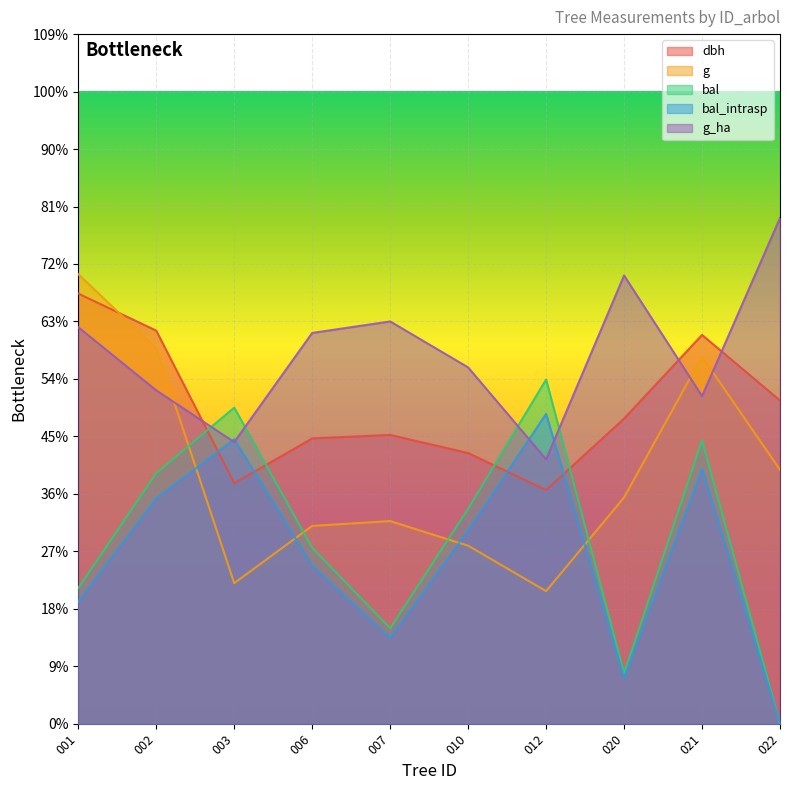

The bal series shows 440.7 at 012. True or false?

False